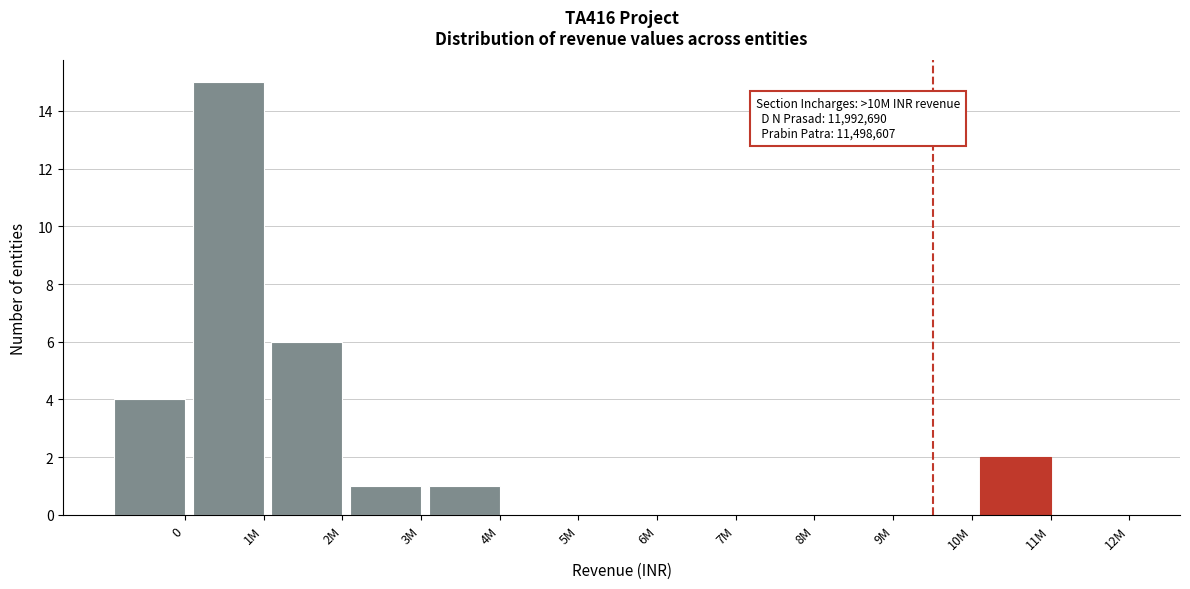

Reading left to right, extract all data points from this chart.

0=4	1M=15	2M=6	3M=1	4M=1	5M=0	6M=0	7M=0	8M=0	9M=0	10M=0	11M=2	12M=0